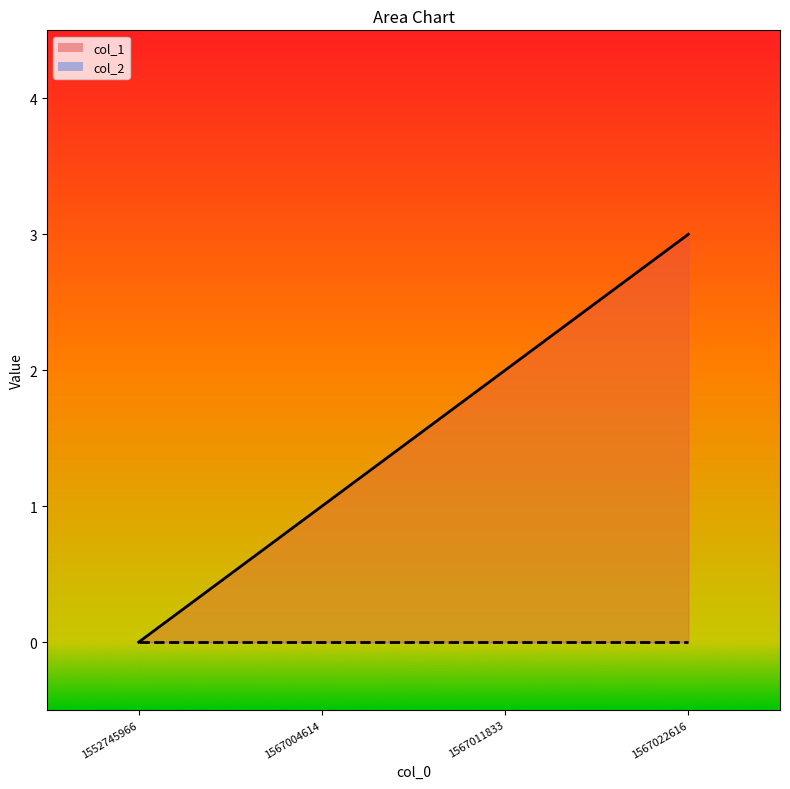

The col_2_line series shows 0 at 1567011833. True or false?

True